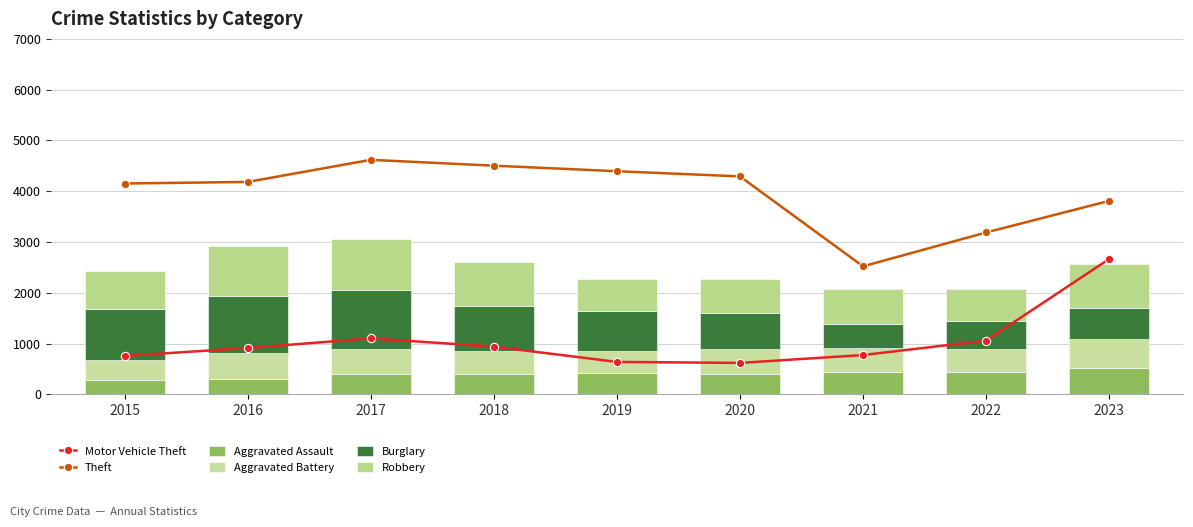

At which label does Theft reach its peak?

2017